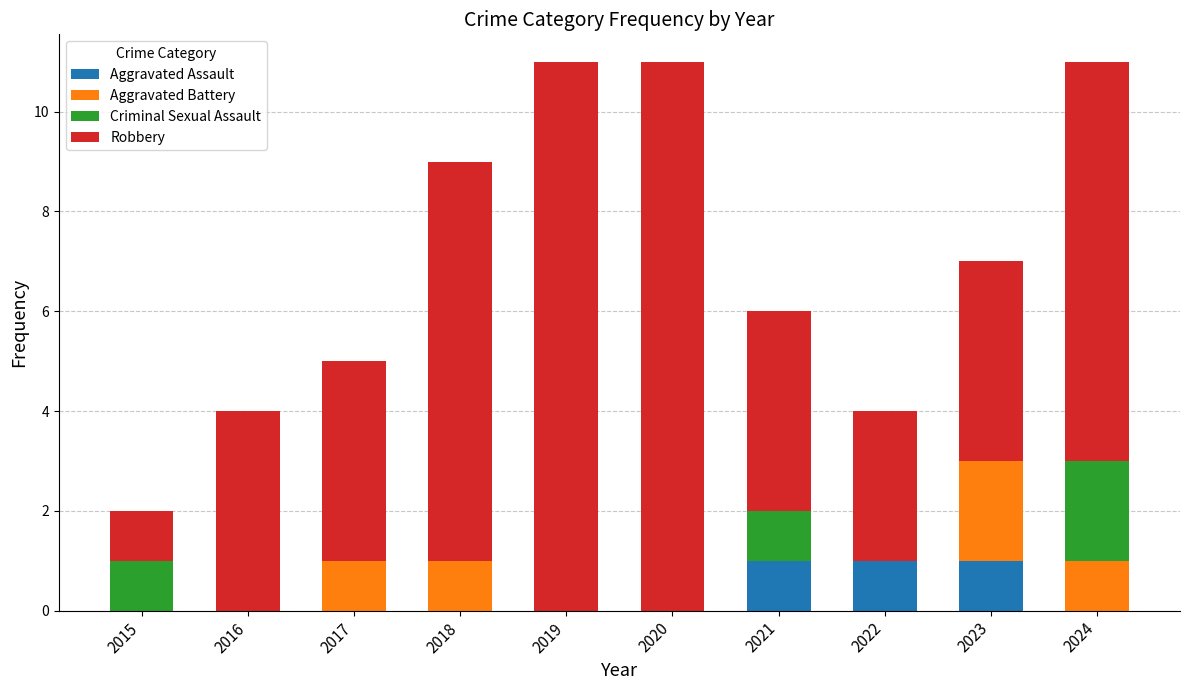

Is it true that Aggravated Assault equals 0 at 2018?

True